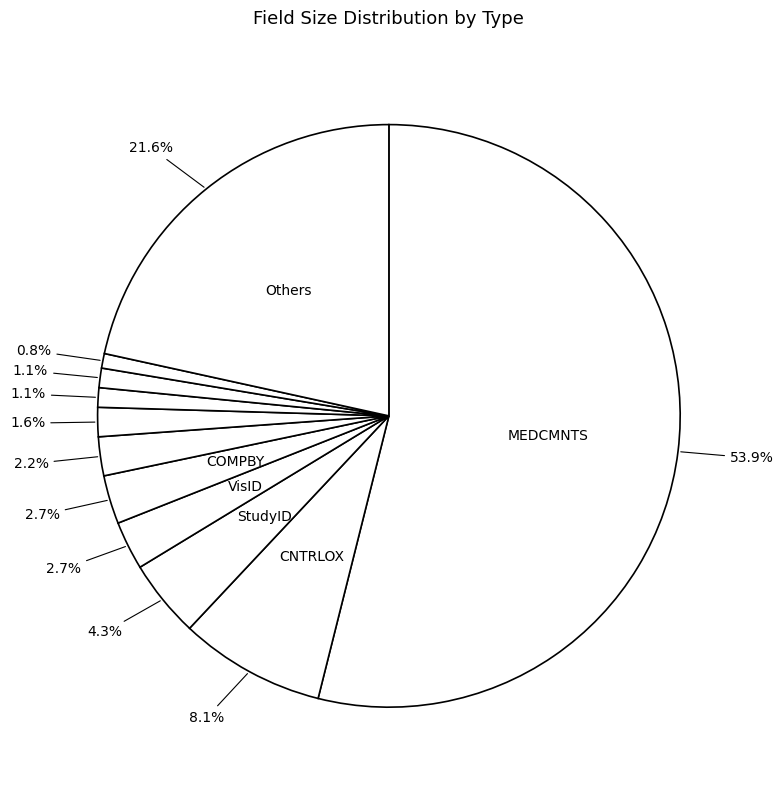

What is the smallest slice in the pie chart?

CHAR-SubjID